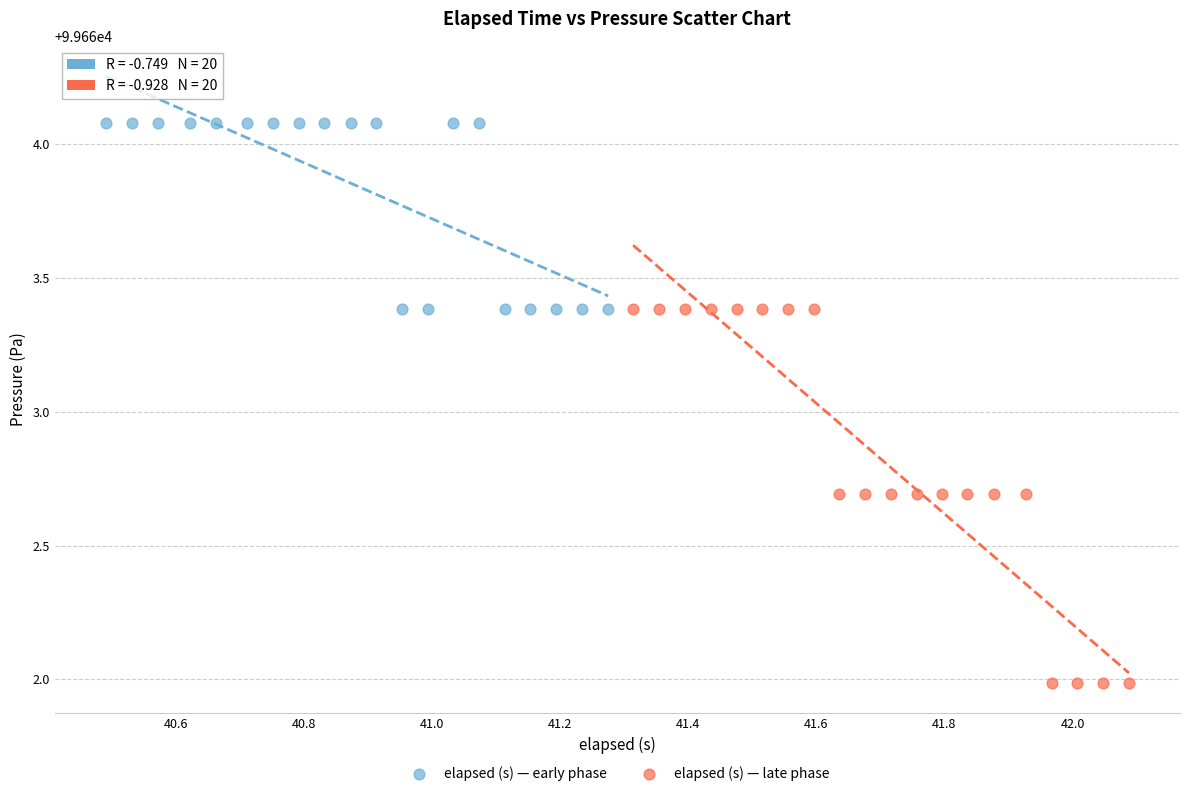

What are all the series names shown in the legend?

elapsed (s) — early phase, elapsed (s) — late phase